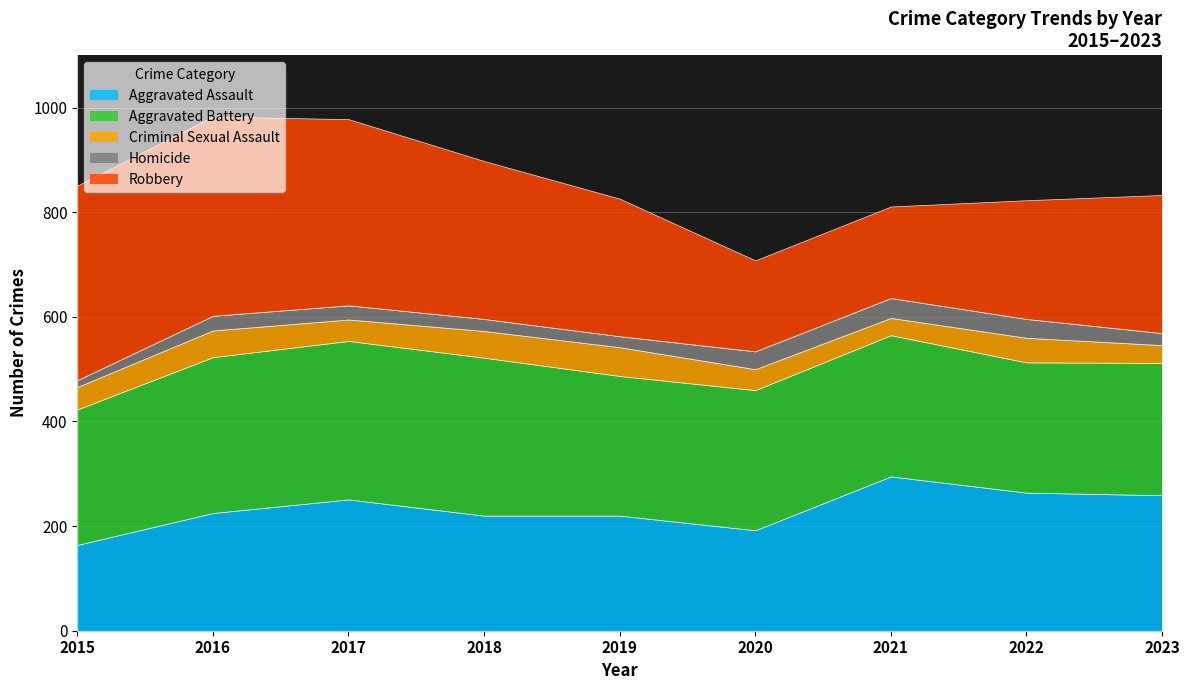

At which label does Criminal Sexual Assault reach its peak?

2019